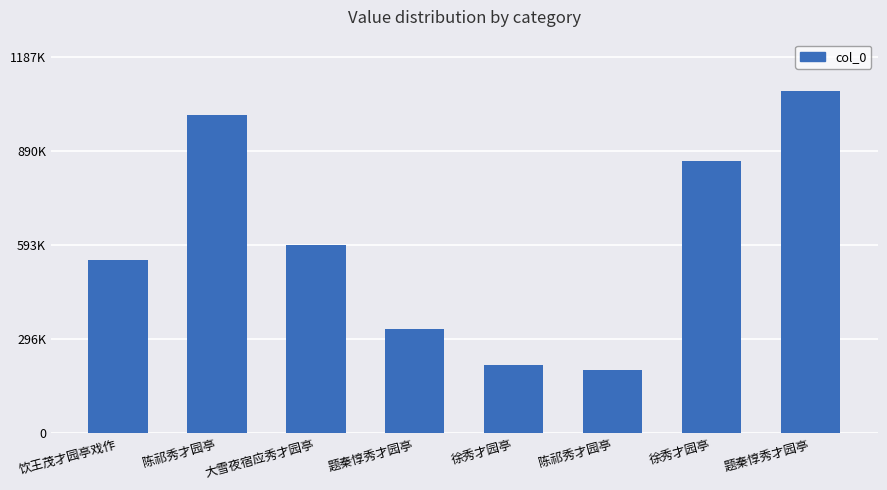

What is the label of the 4th bar from the left?

题秦惇秀才园亭